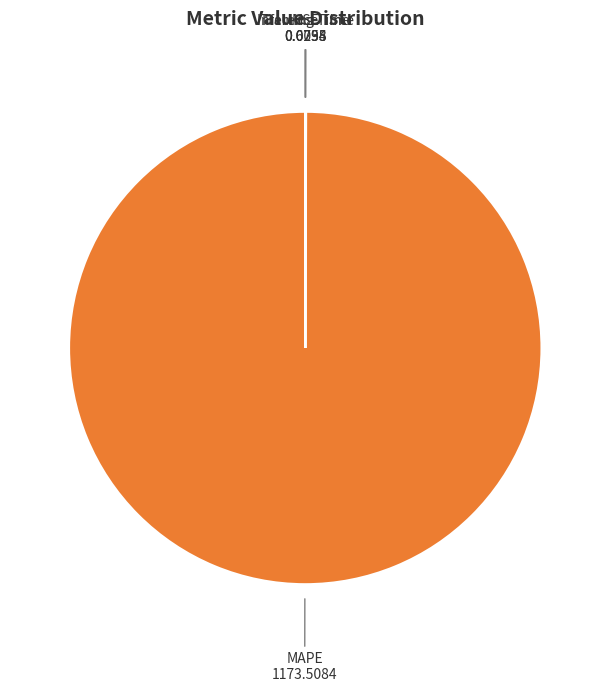

Which category has the biggest portion of the pie?

MAPE